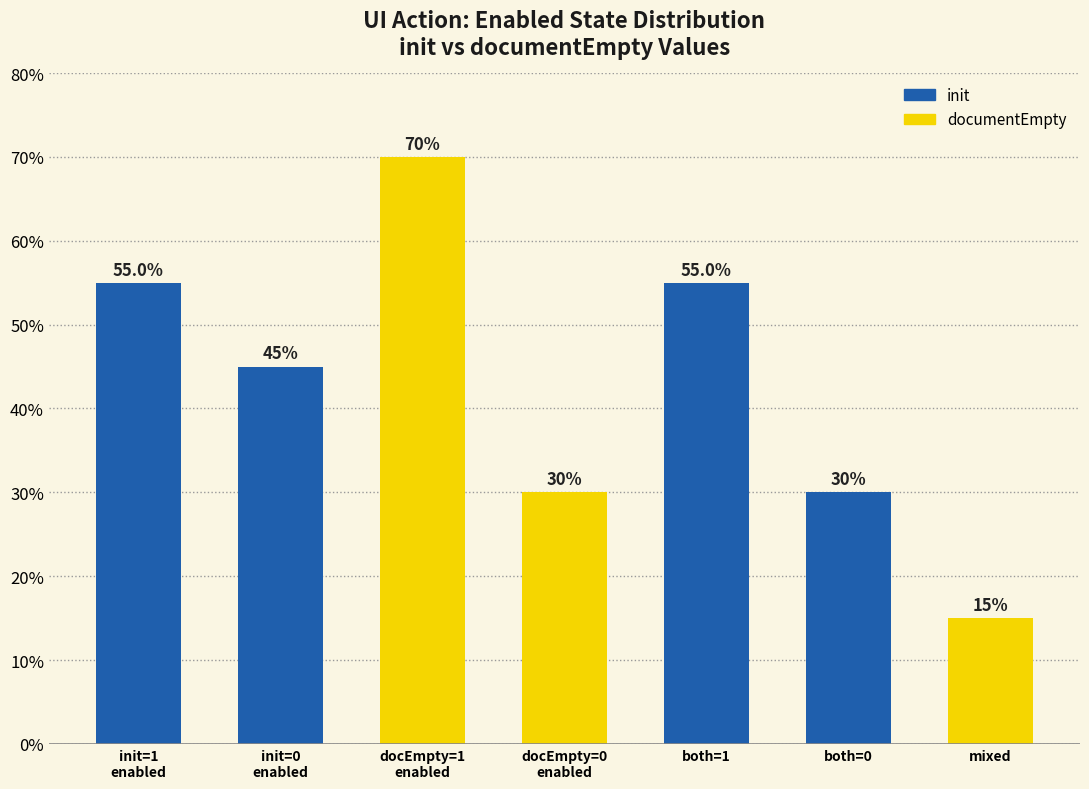

What is the difference between the init values at init=0
enabled and init=1
enabled?

10.0